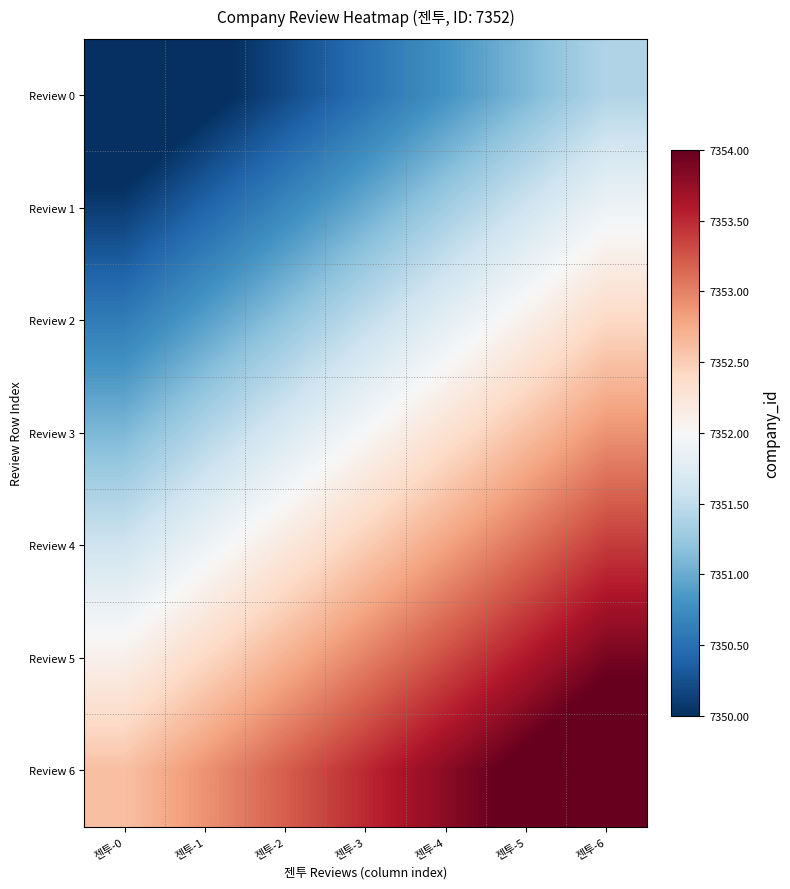

List the series in order of their overall mean, lowest first.

Review 0, Review 1, Review 2, Review 3, Review 4, Review 5, Review 6